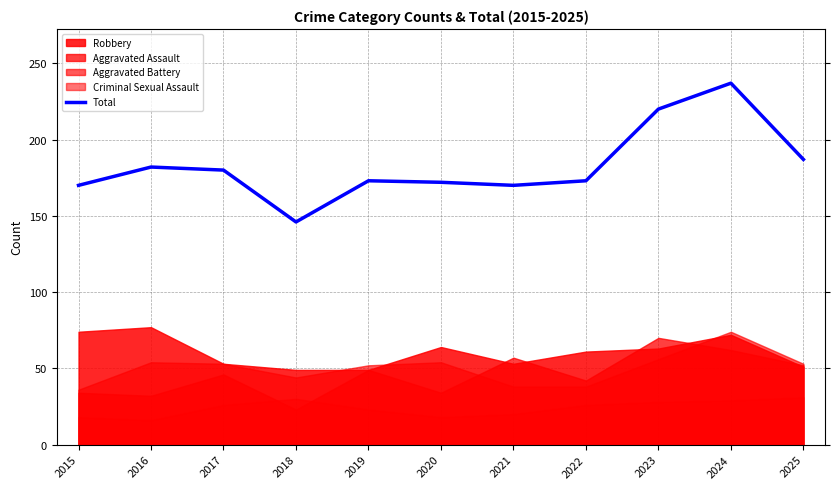

How many points are higher than both their immediate neighbors (excluding endpoints)?

3